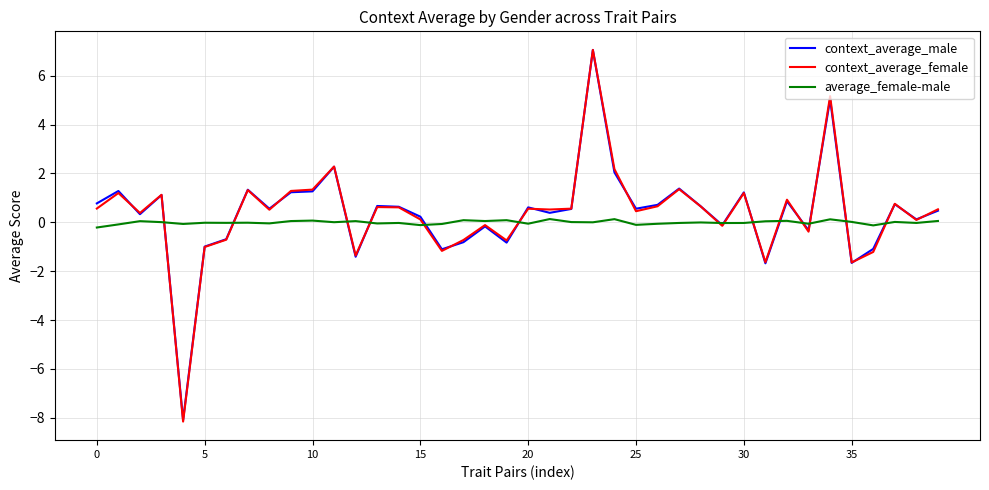

True or false: context_average_female and average_female-male cross at least once.

True